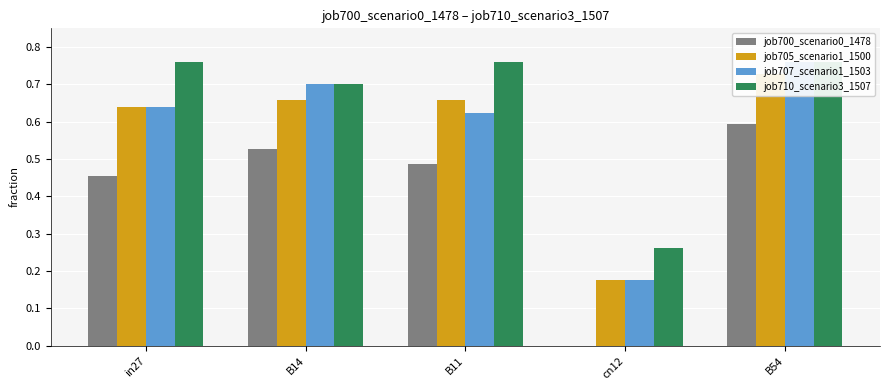

Which series has the widest spread of values?

job700_scenario0_1478